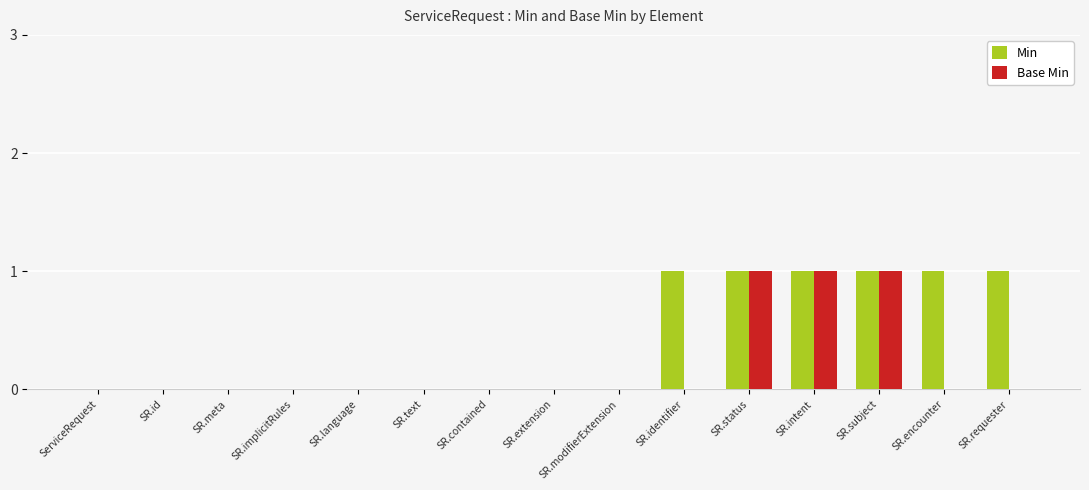

True or false: Base Min has a value of 0 at SR.text.

True